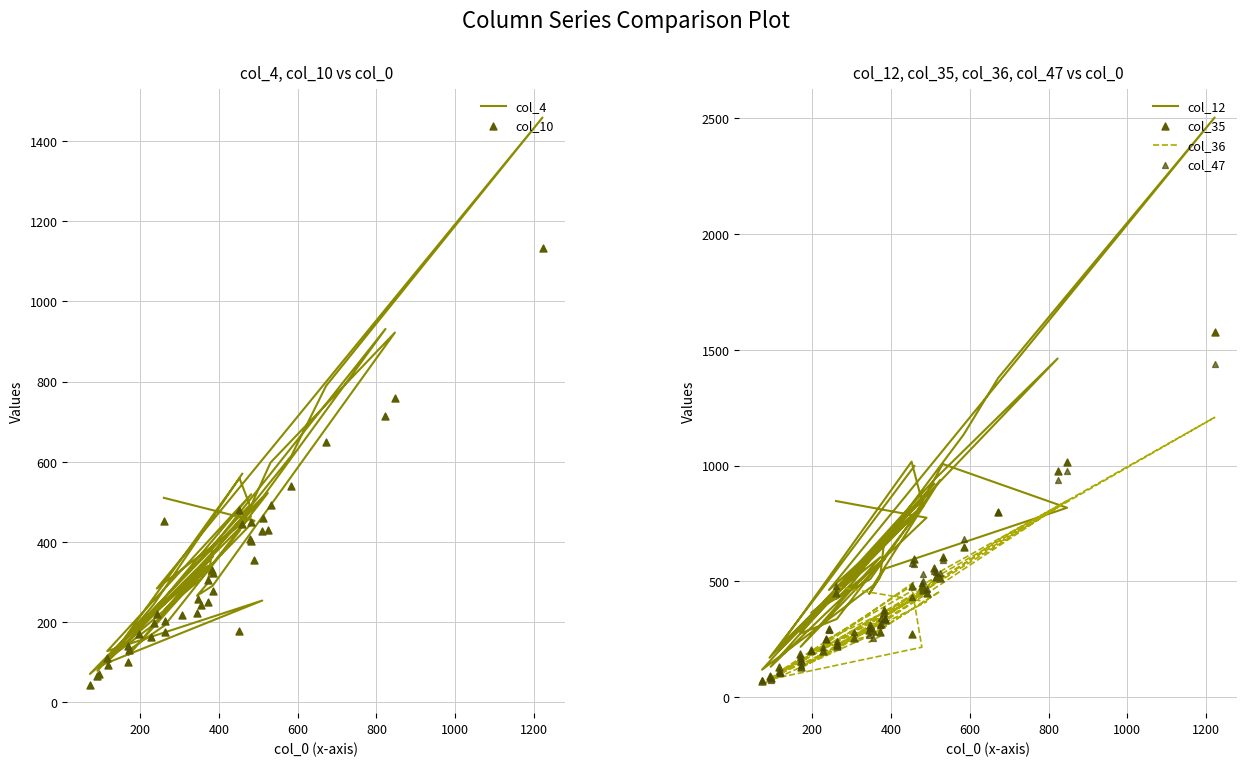

Which series contains the highest Y value?

col_12